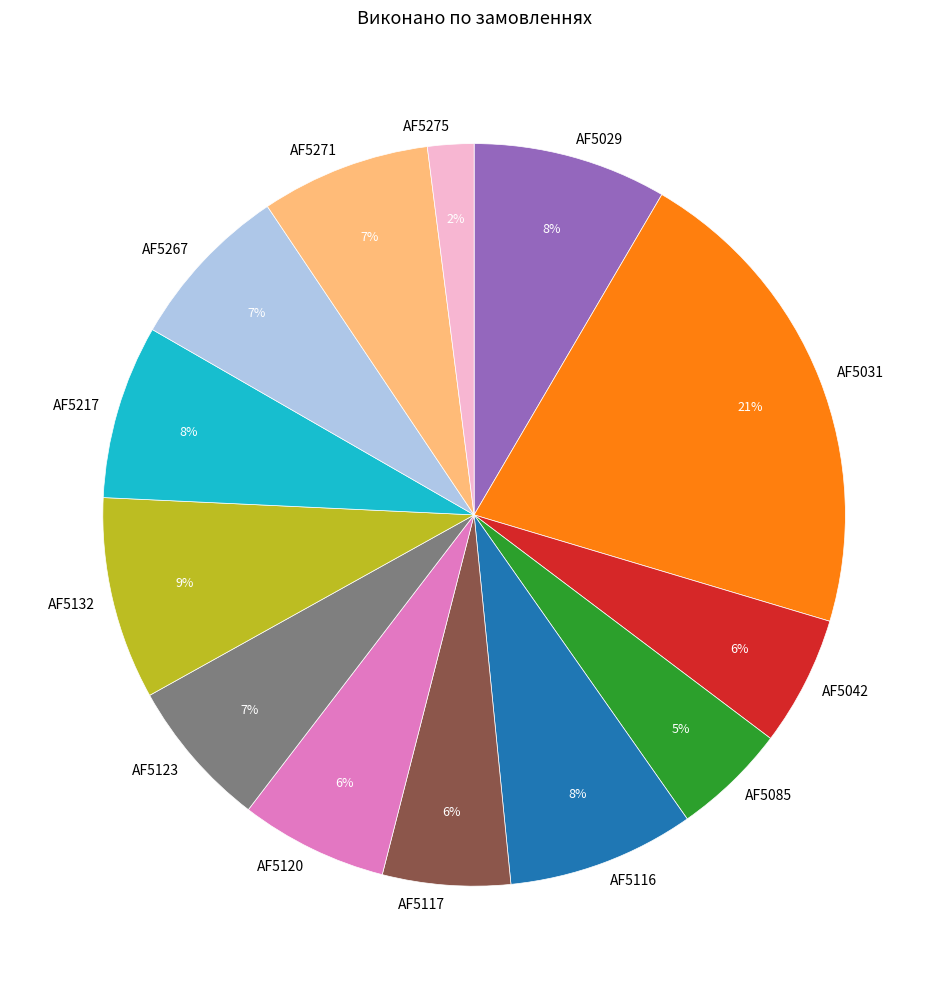

Which category has the biggest portion of the pie?

AF5031